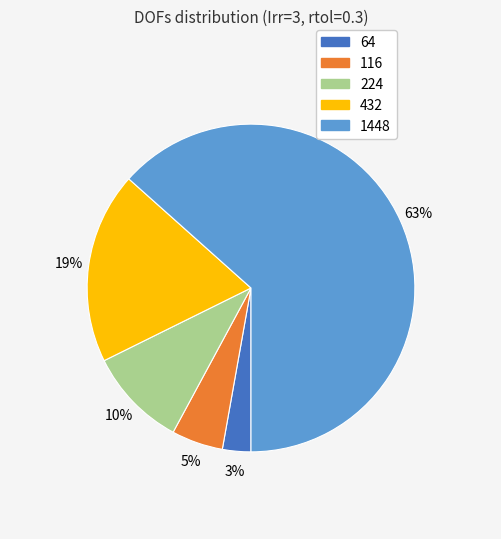

To the nearest percent, what is the average slice percentage?

20%